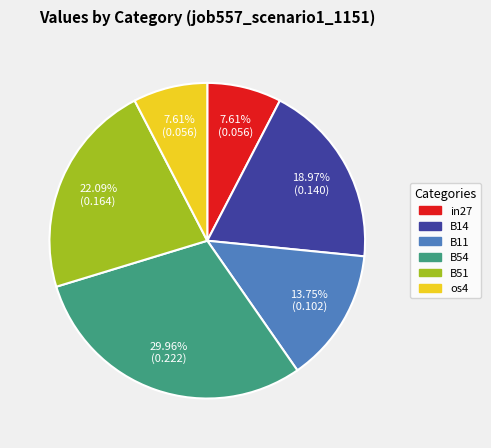

Is the sum of B51 and B14 greater than half?

No